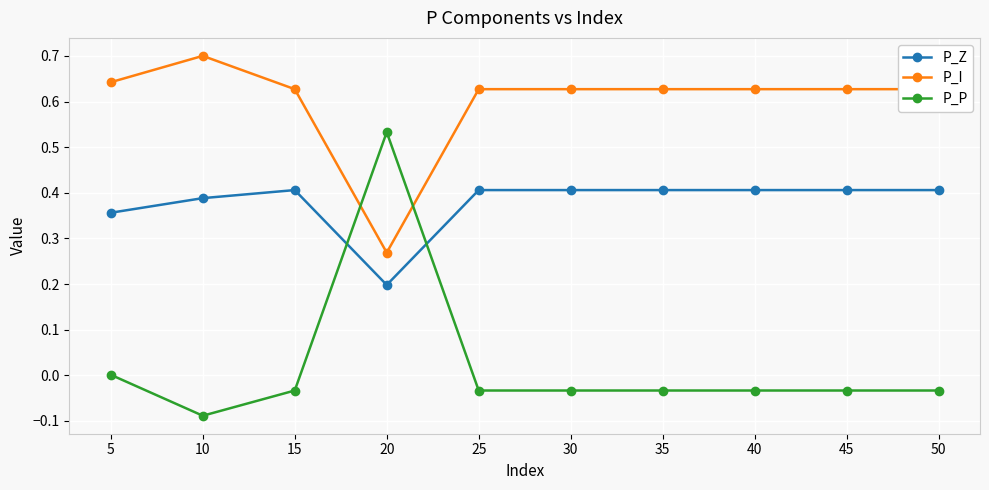

Is the value of P_Z at 40 greater than the value of P_P at 25?

Yes